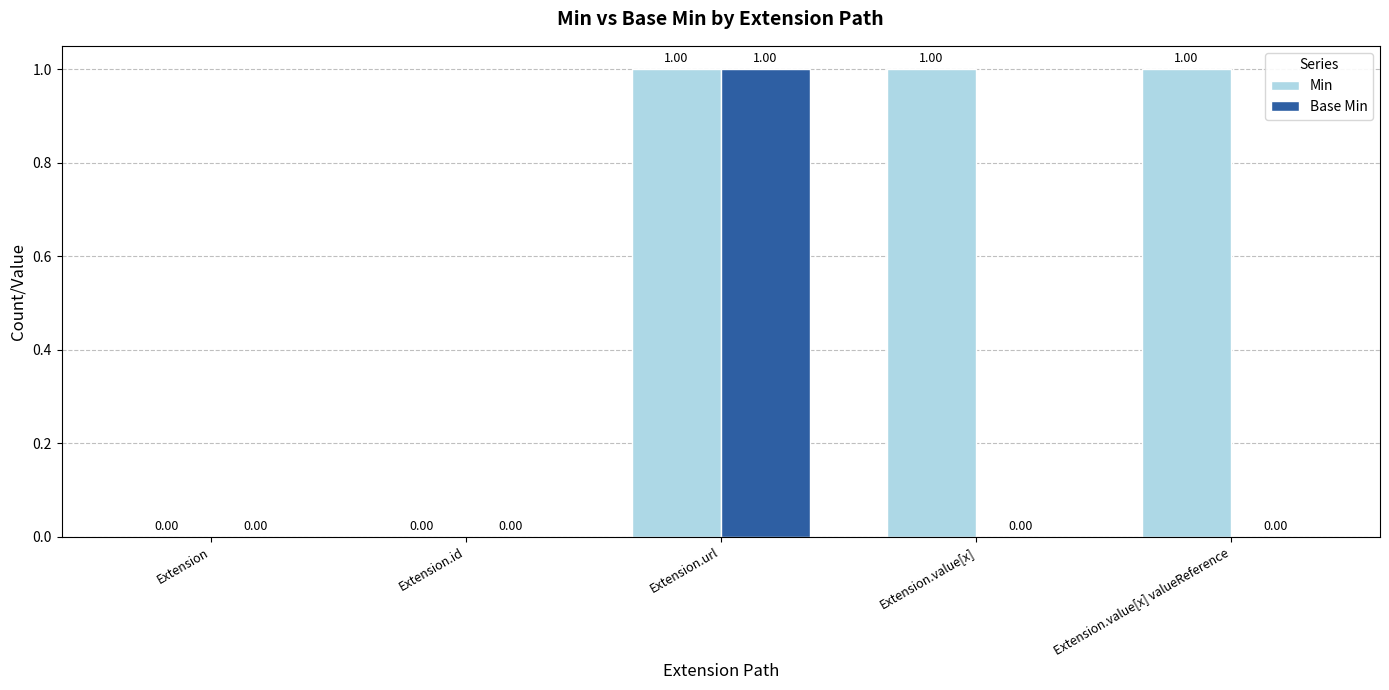

Are the bars horizontal?

No